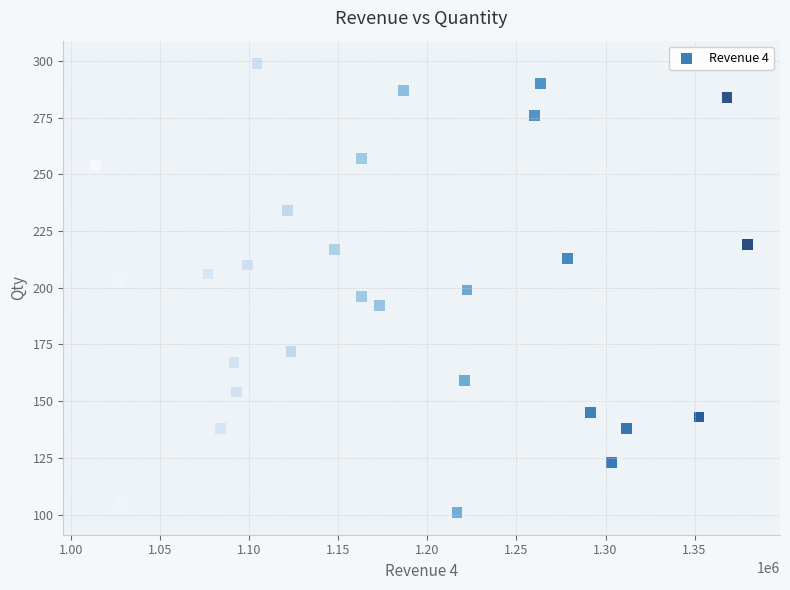

What is the range of X values (max minus min)?

365949